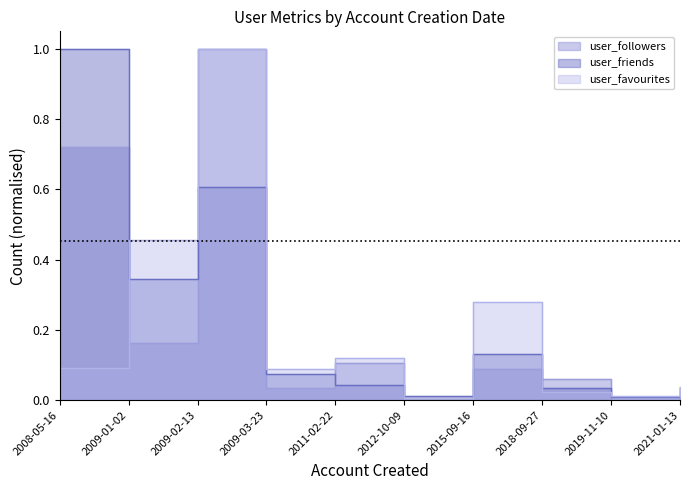

What is the total value across all series at 2009-01-02?

1.0